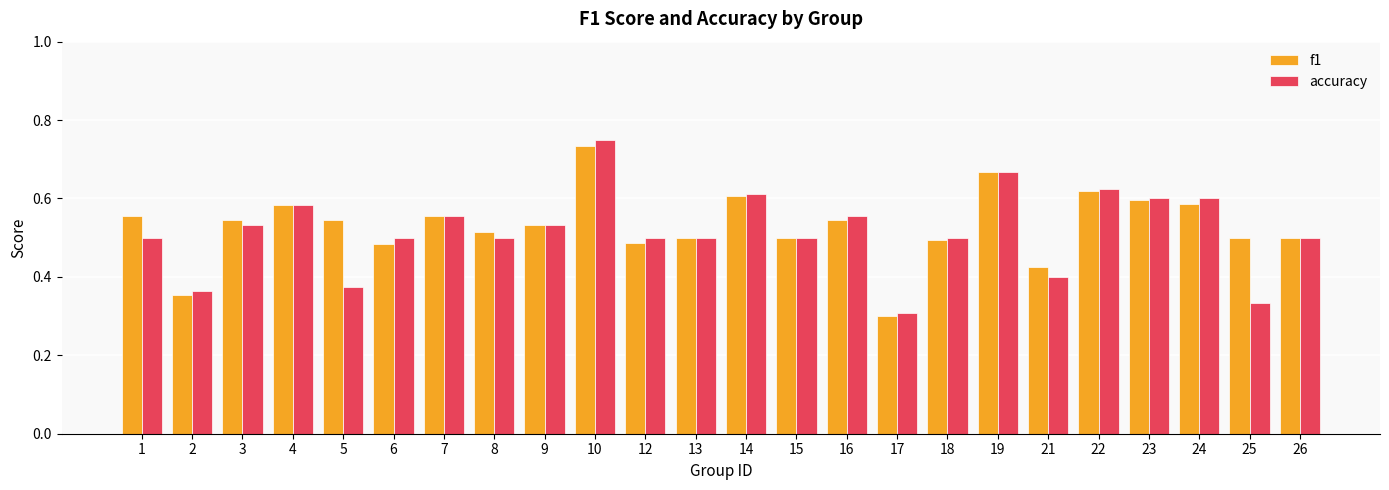

Which series changed the most between 8 and 17?

f1